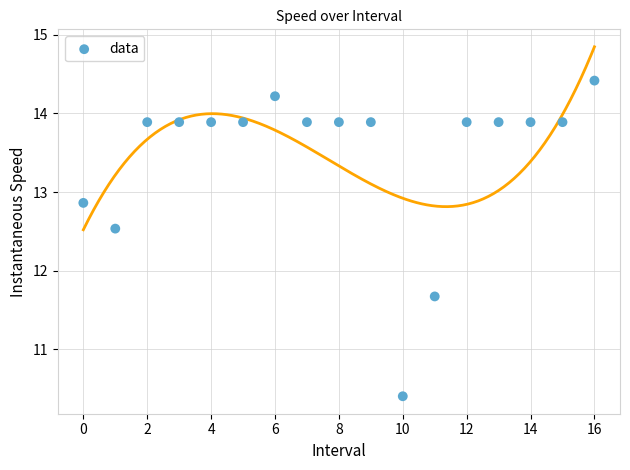

What is the range of Y values (max minus min)?

4.0